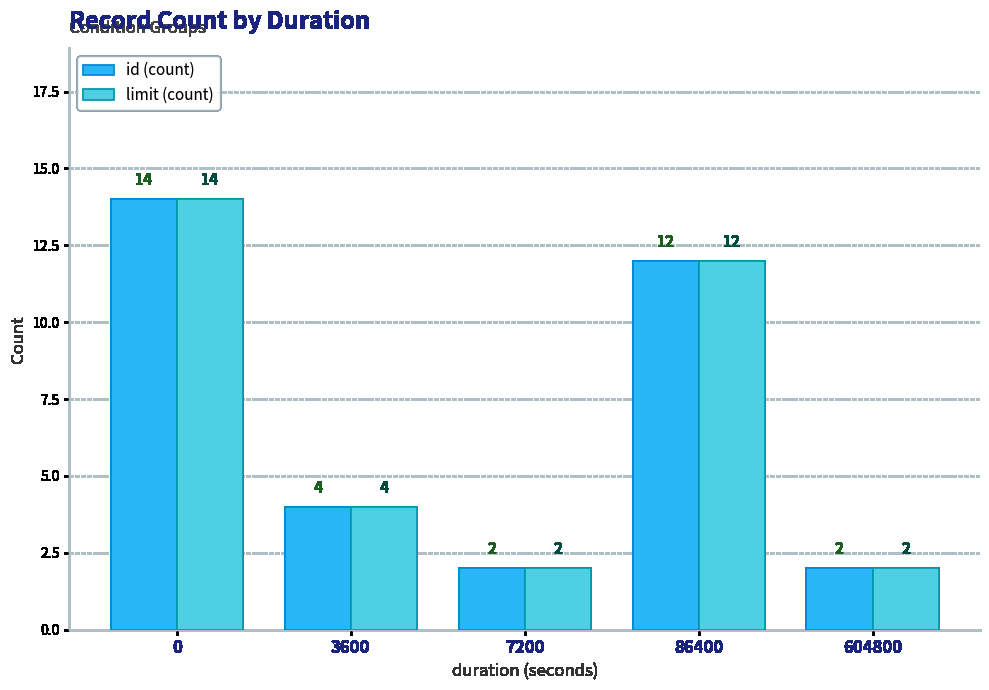

What is the value of the limit (count) bar at the 3rd from the left?

2